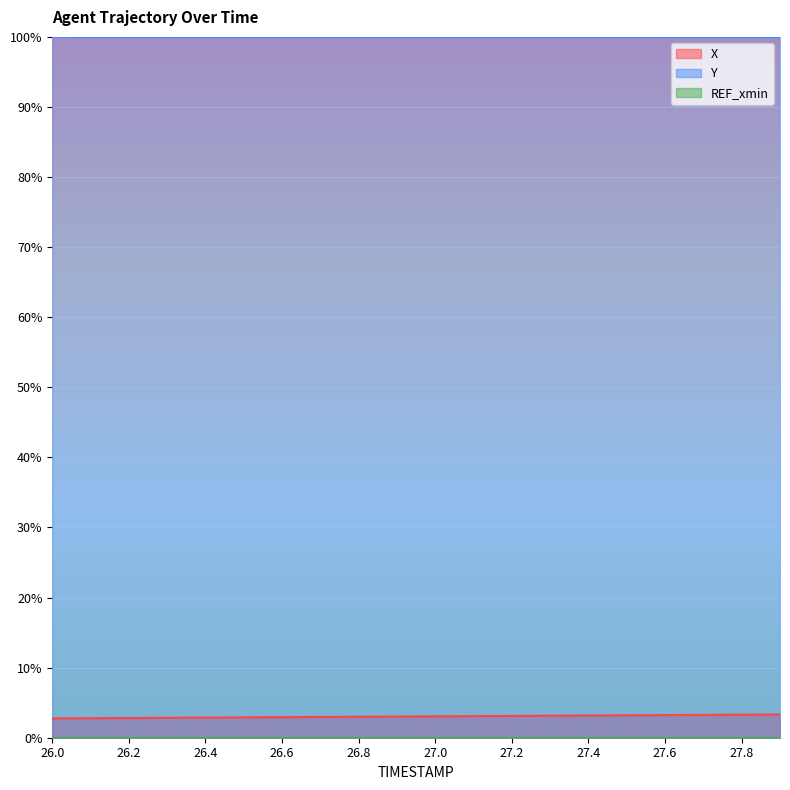

List the labels in order of Y value, largest first.

26.0, 26.1, 26.2, 26.3, 26.4, 26.5, 26.6, 26.7, 26.8, 26.9, 27.0, 27.1, 27.2, 27.3, 27.4, 27.5, 27.6, 27.7, 27.8, 27.9